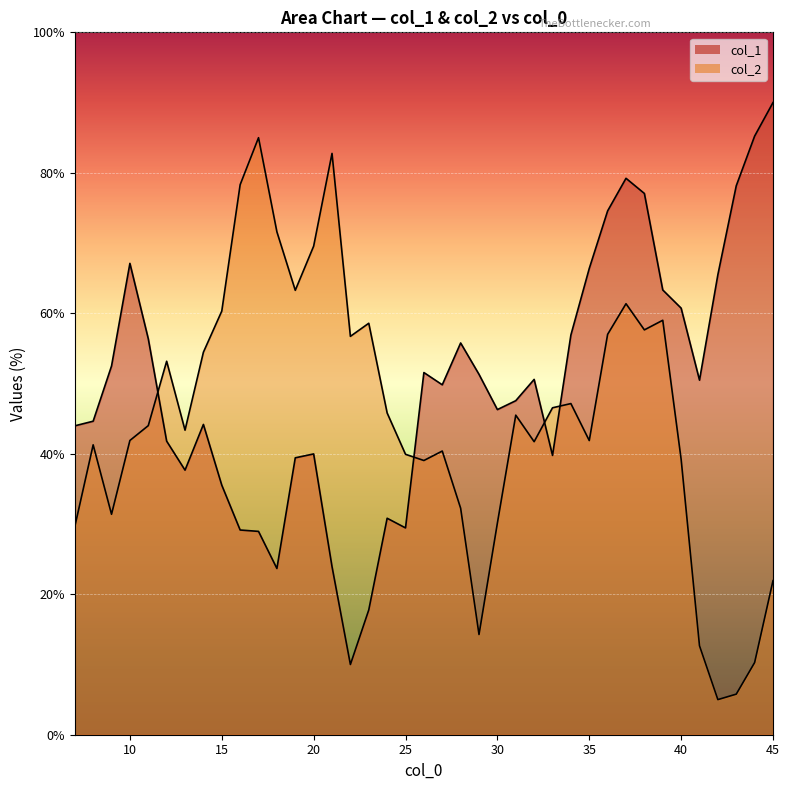

Where is the first local minimum for col_2?

9